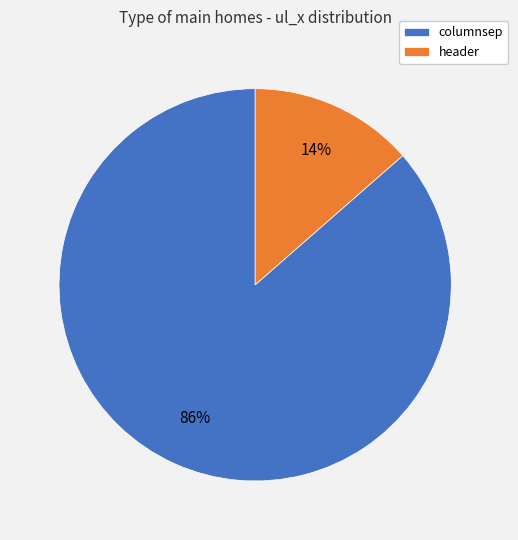

Rank the categories by value from highest to lowest.

columnsep, header